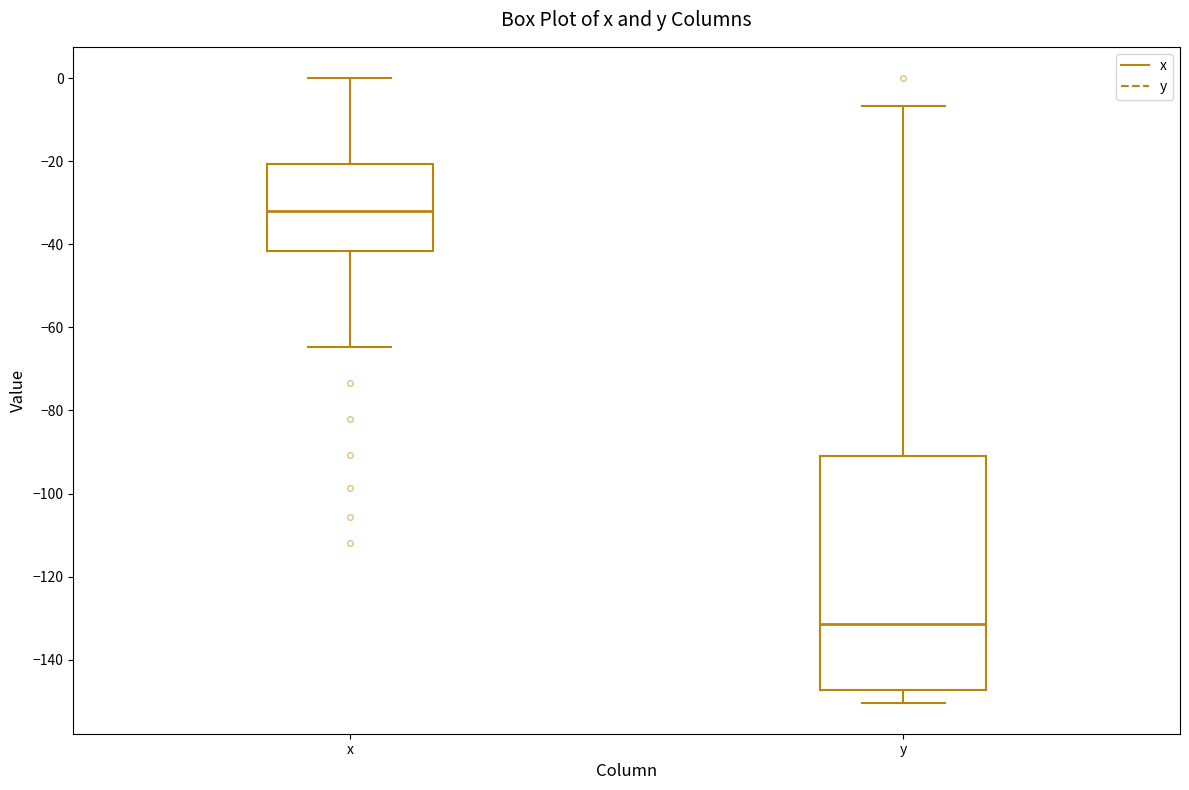

Reading left to right, transcribe this box plot: for each box, give where its median line is, the range the box spans, and where its two whiskers end, as read against the y-axis. The values are not printed on the chart, so give them approximately, as read against the axis.

x: median -32, box -42 to -20, whiskers -64 to 0
y: median -132, box -148 to -92, whiskers -150 to -6